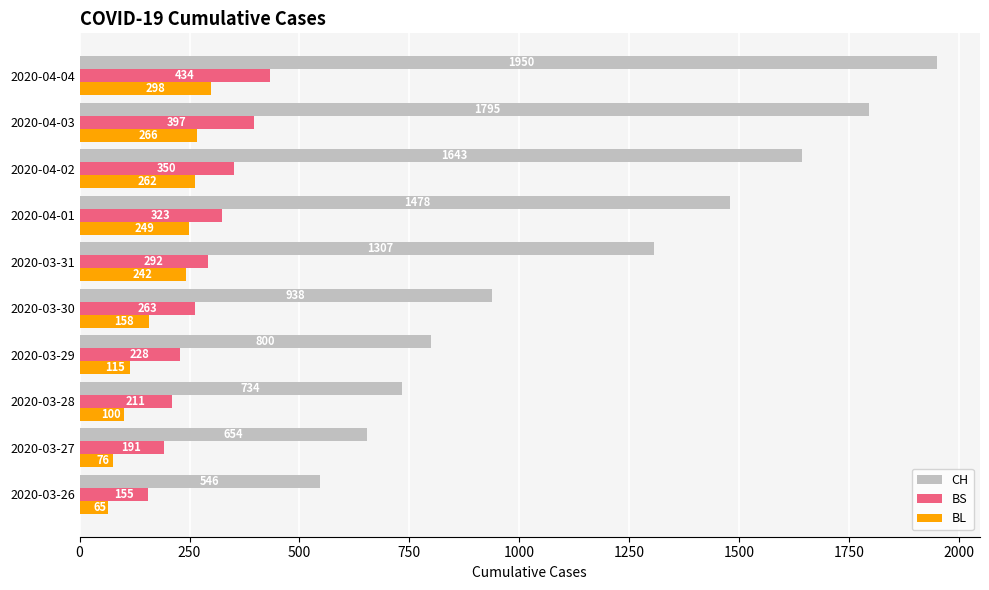

What are all the series names shown in the legend?

CH, BS, BL